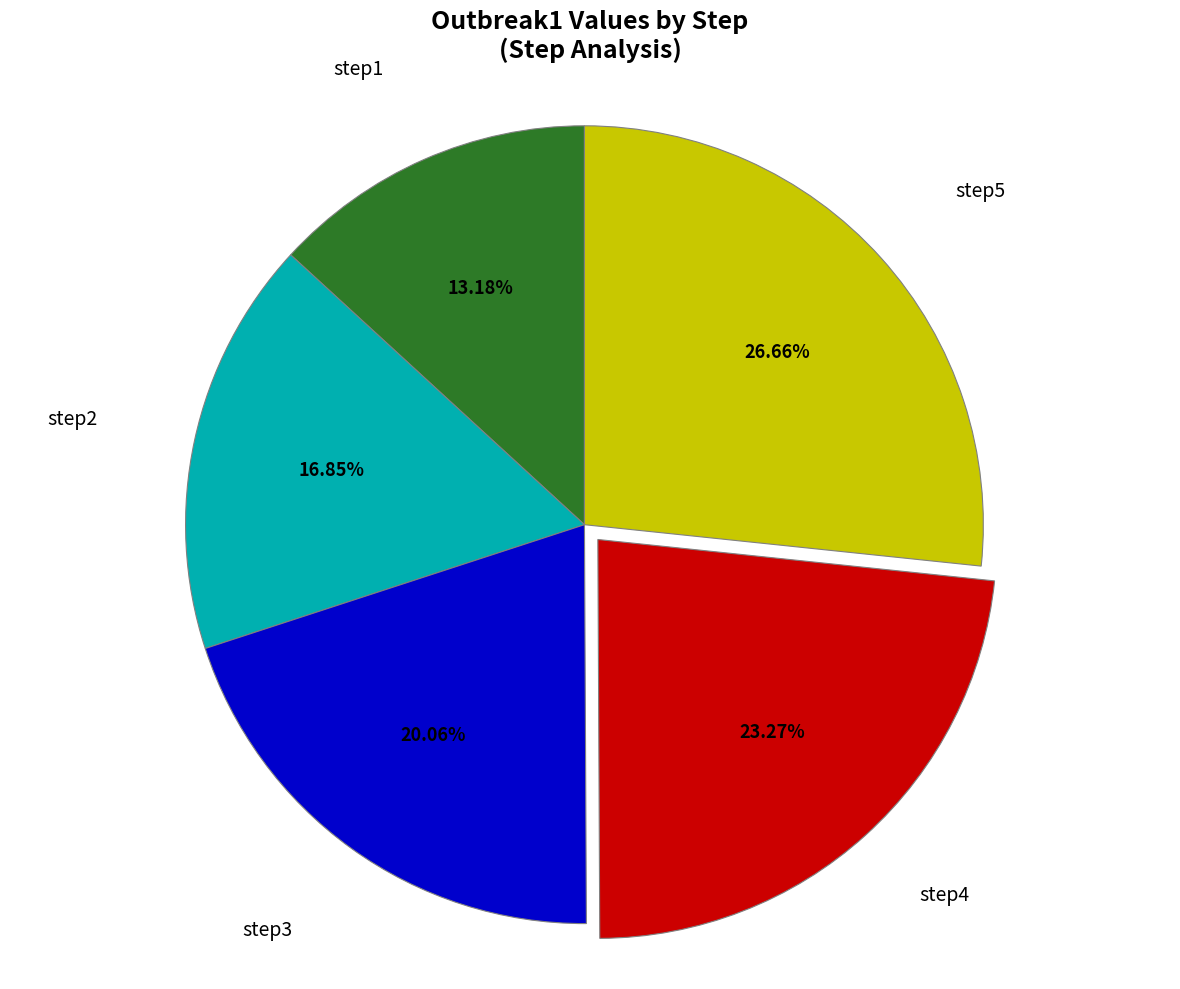

Count the number of slices in the pie.

5